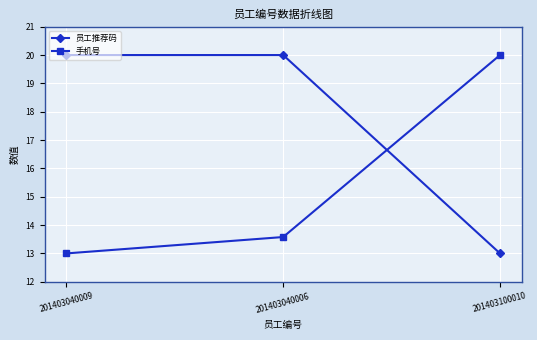

What is the minimum value shown in the chart?

13.0